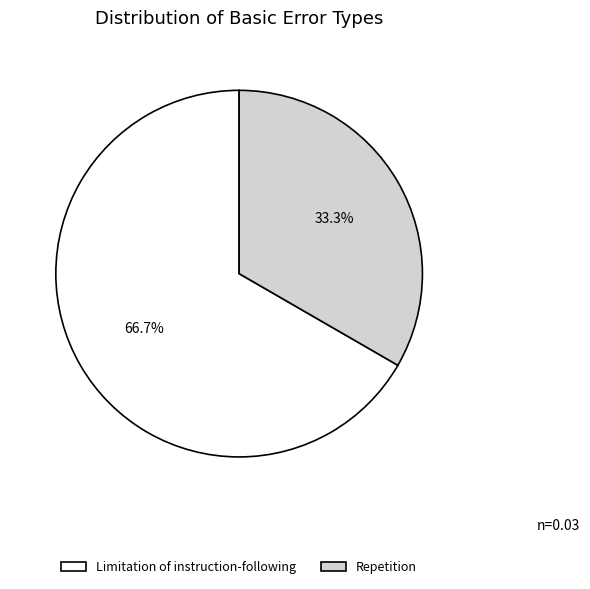

What is the total percentage of Repetition and Limitation of instruction-following?

100.0%